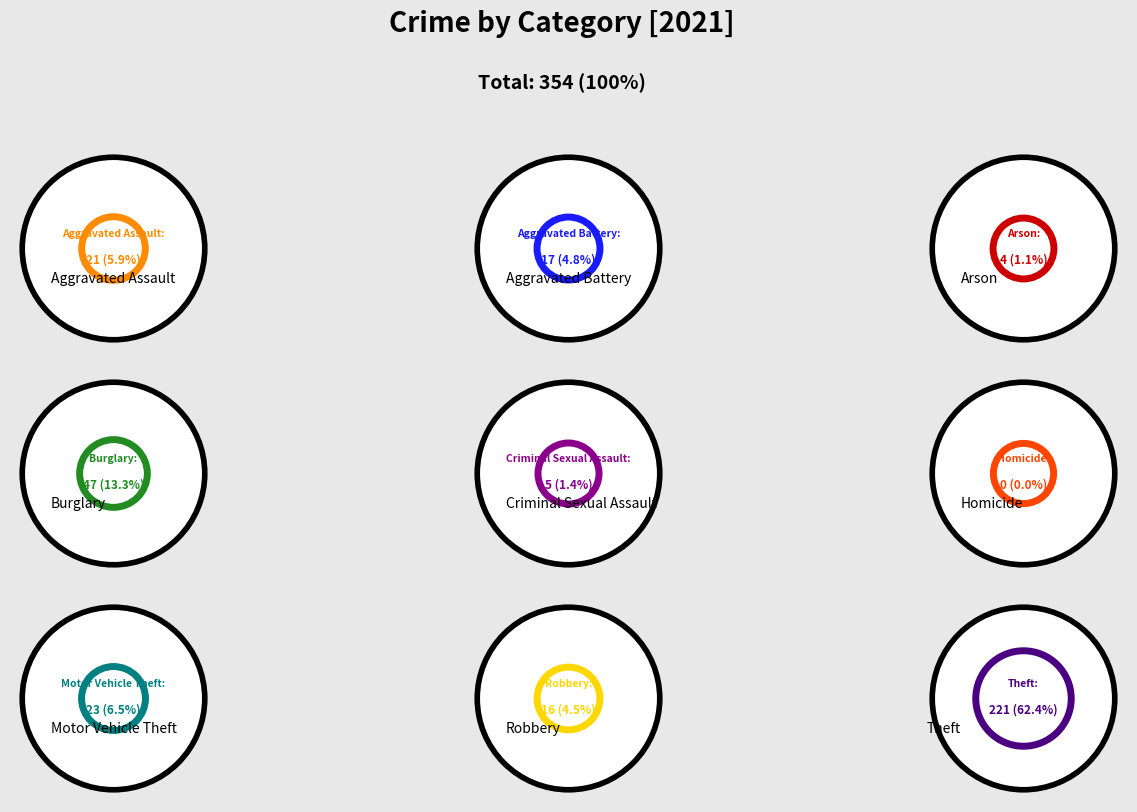

What is the change in value from Aggravated Assault to Burglary?

+26